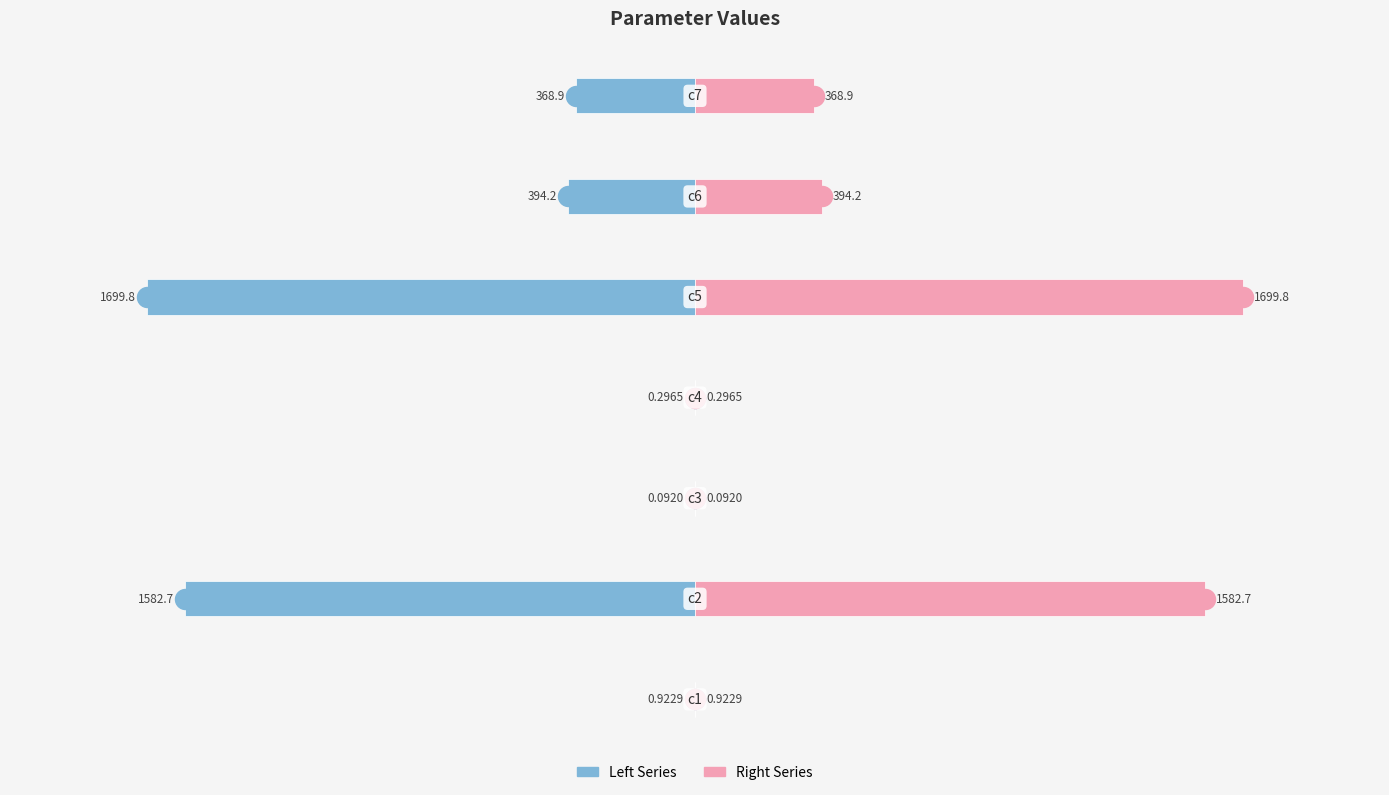

Reading left to right, what are all the values shown in this chart?

Left Series: −2500=-0.9	−2000=-1582.7	−1500=-0.1	−1000=-0.3	−500=-1699.8	0=-394.2	500=-368.9
Right Series: −2500=0.9	−2000=1582.7	−1500=0.1	−1000=0.3	−500=1699.8	0=394.2	500=368.9